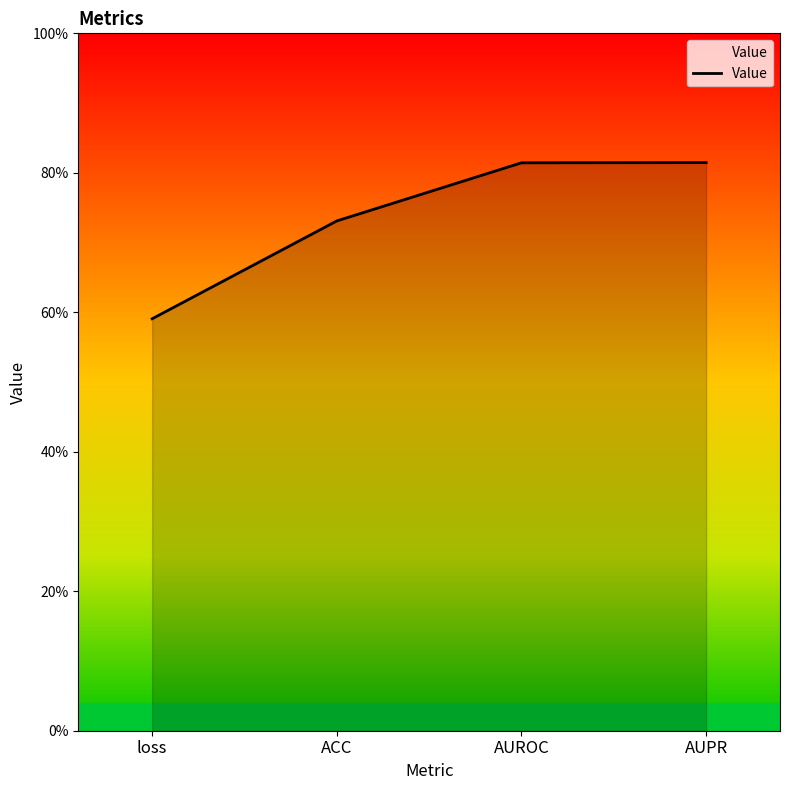

Does the chart display data point markers on the line(s)?

No